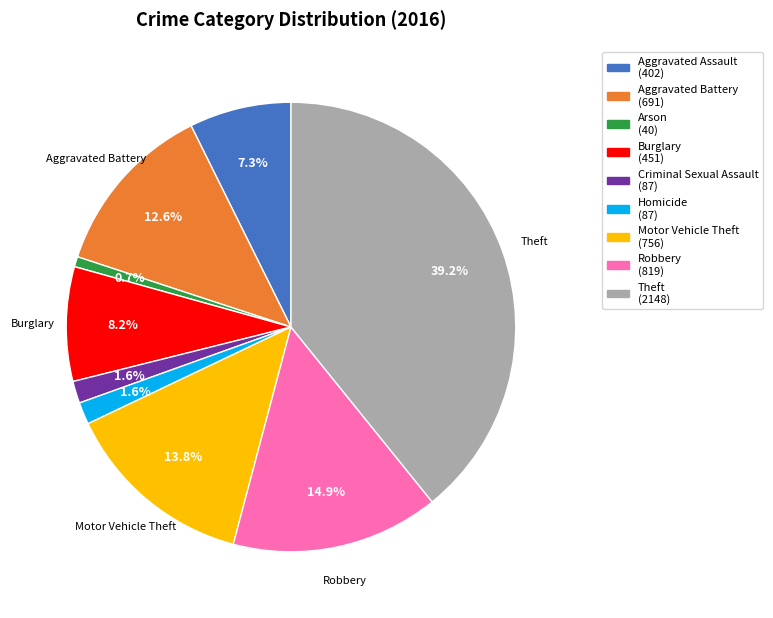

True or false: Theft accounts for 39% of the total.

True